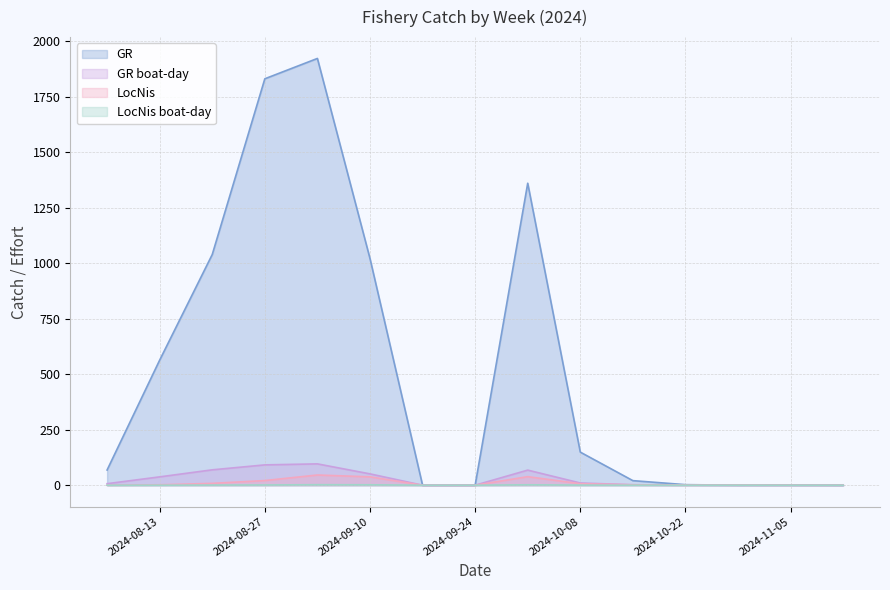

True or false: LocNis boat-day and GR intersect in this chart.

True